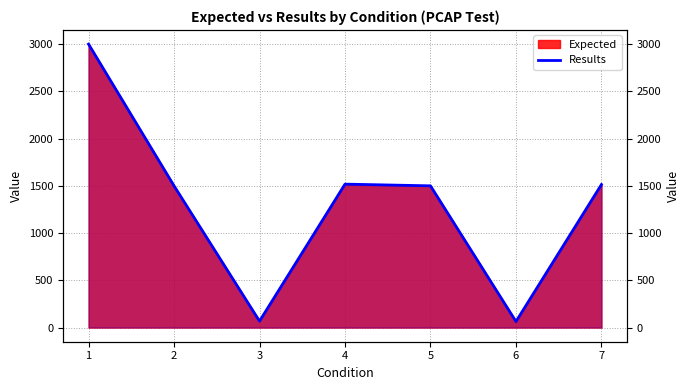

What is the difference between the values at 6 and 2?

1436